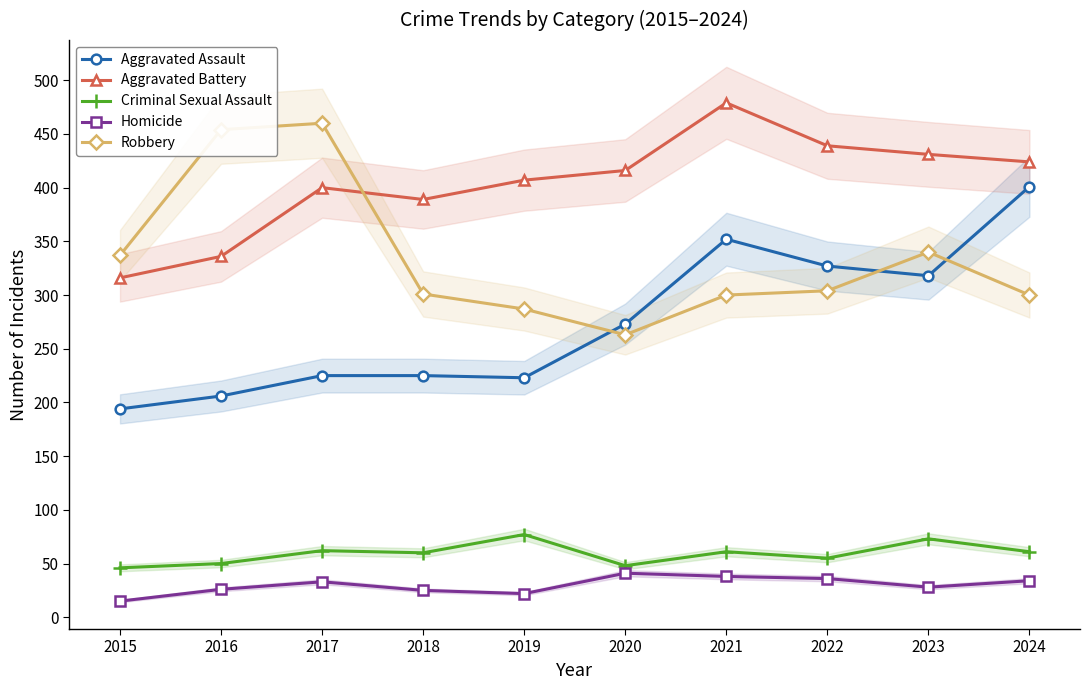

Reading right to left, extract all data points from this chart.

Aggravated Assault: 401	318	327	352	273	223	225	225	206	194
Aggravated Battery: 424	431	439	479	416	407	389	400	336	316
Criminal Sexual Assault: 61	73	55	61	48	77	60	62	50	46
Homicide: 34	28	36	38	41	22	25	33	26	15
Robbery: 300	340	304	300	263	287	301	460	454	337